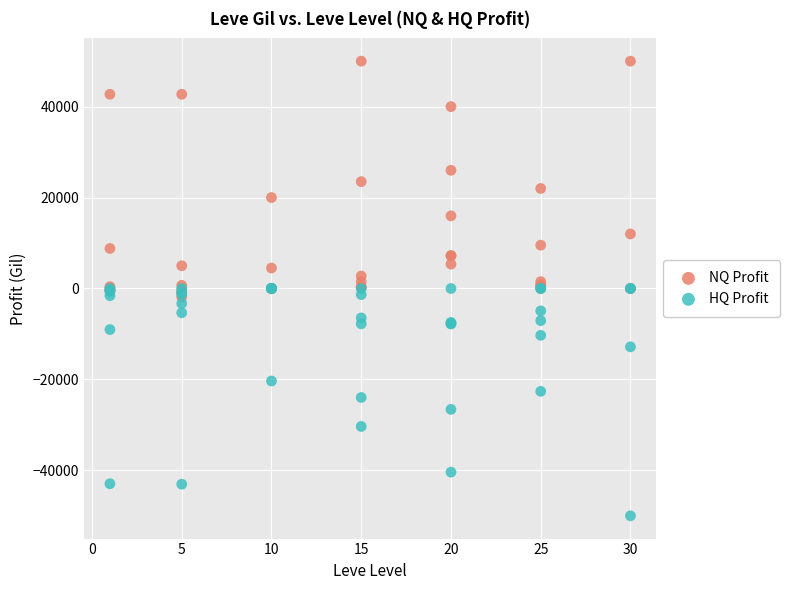

Which series reaches the maximum Y coordinate?

NQ Profit